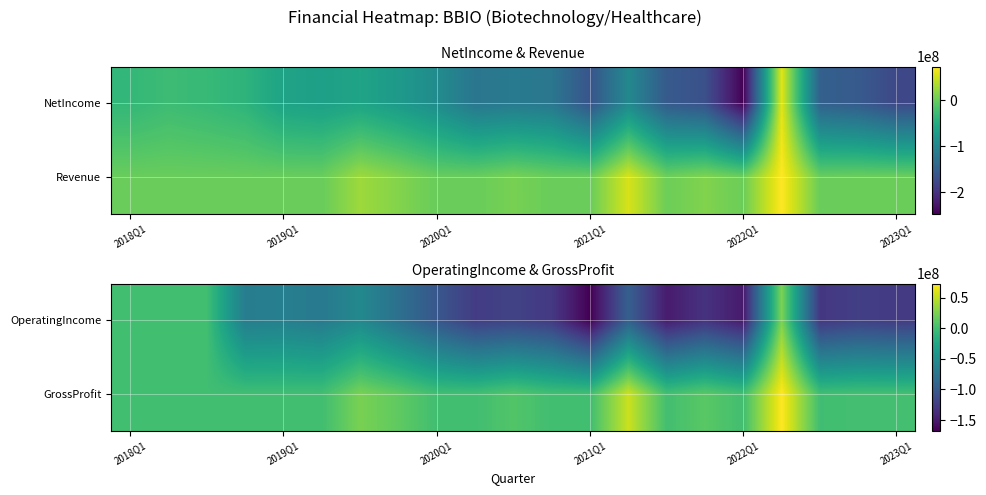

What is the difference between the highest and lowest values at 19?

123411000